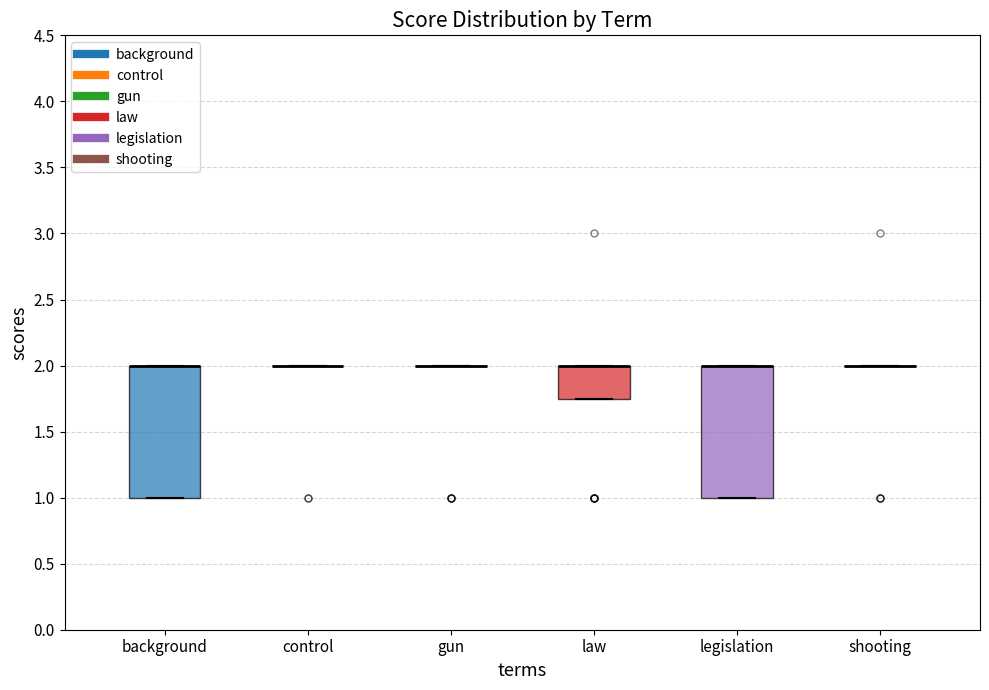

Reading left to right, read every box against the y-axis: the position of its median line, the range the box covers, and the ends of its whiskers. The values are not printed on the chart, so give them approximately, as read against the axis.

background: median 2.00 (drawn on the box's upper edge), box 1.00 to 2.00, whiskers 1.00 to 2.00
control: box collapsed to a line at 2.00, whiskers 2.00 to 2.00
gun: box collapsed to a line at 2.00, whiskers 2.00 to 2.00
law: median 2.00 (drawn on the box's upper edge), box 1.75 to 2.00, whiskers 1.75 to 2.00
legislation: median 2.00 (drawn on the box's upper edge), box 1.00 to 2.00, whiskers 1.00 to 2.00
shooting: box collapsed to a line at 2.00, whiskers 2.00 to 2.00